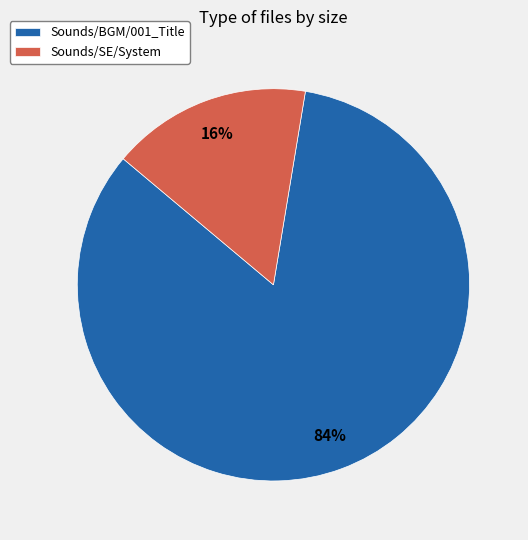

To the nearest percent, what is the average slice percentage?

50%